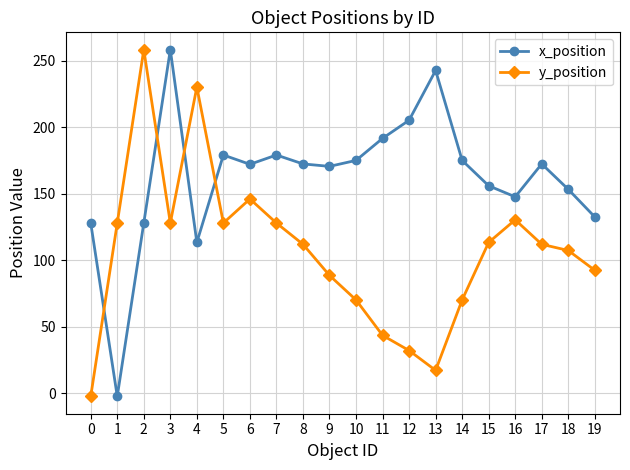

What is the average value of the y_position series?

106.7